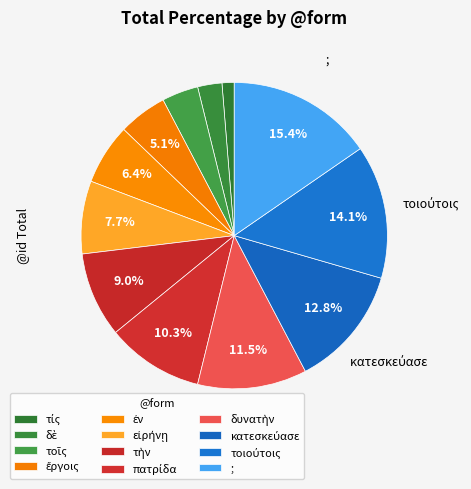

How much of the chart is everything except δυνατὴν?

88.5%